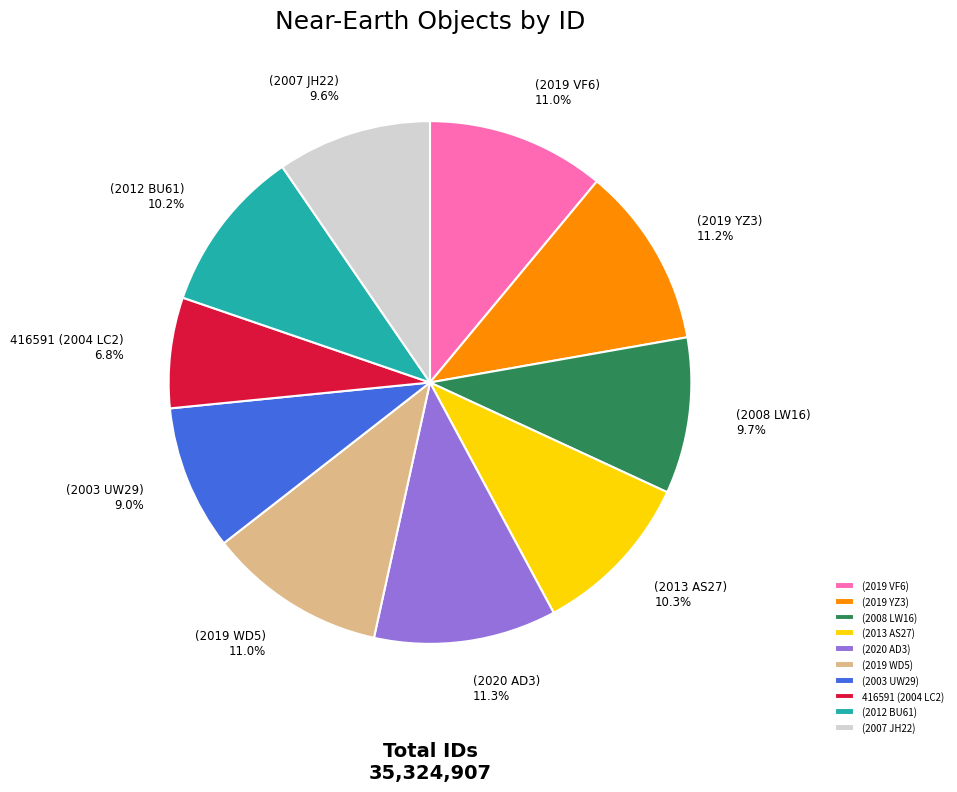

How much of the chart is everything except (2007 JH22)?

90.4%